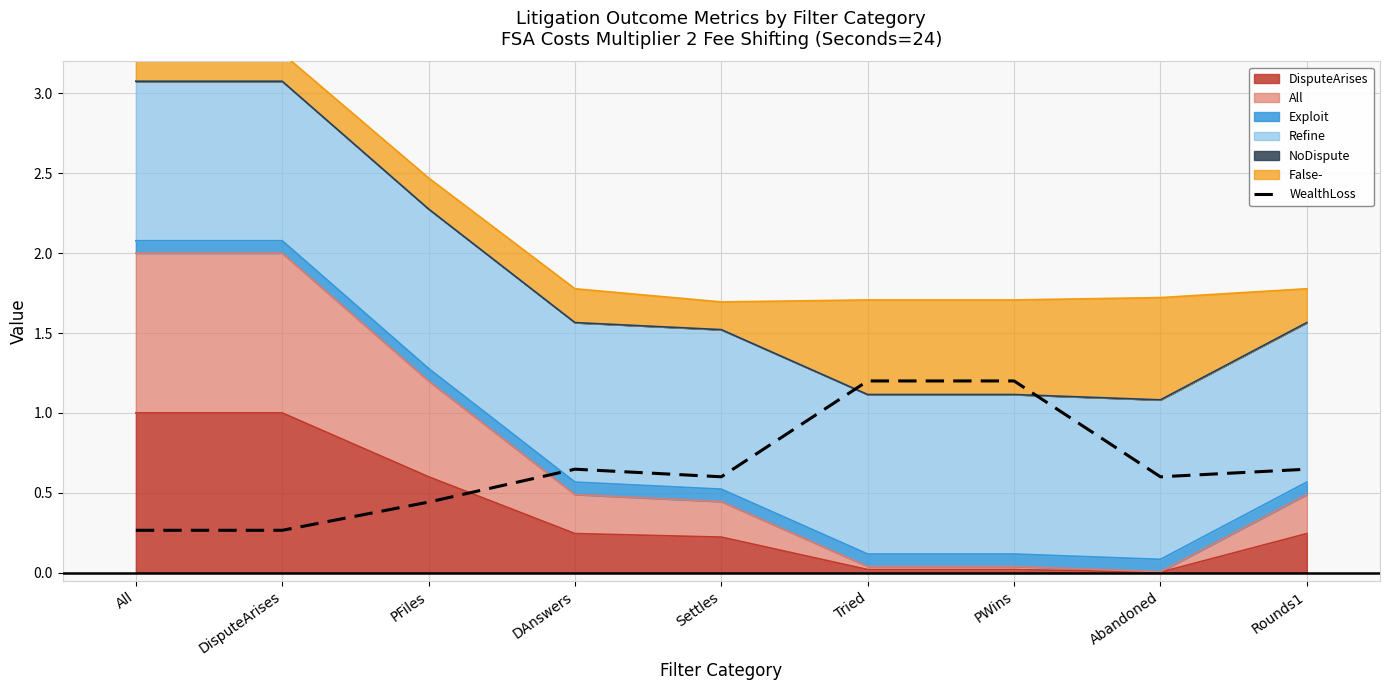

At which category does the data reach its first local valley?

Settles